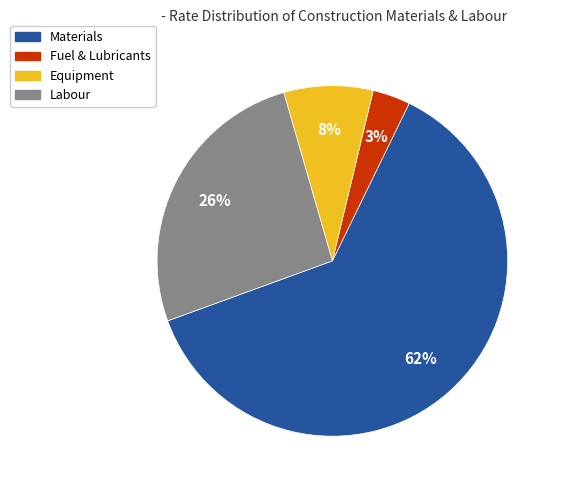

Does any single category account for the majority?

Yes